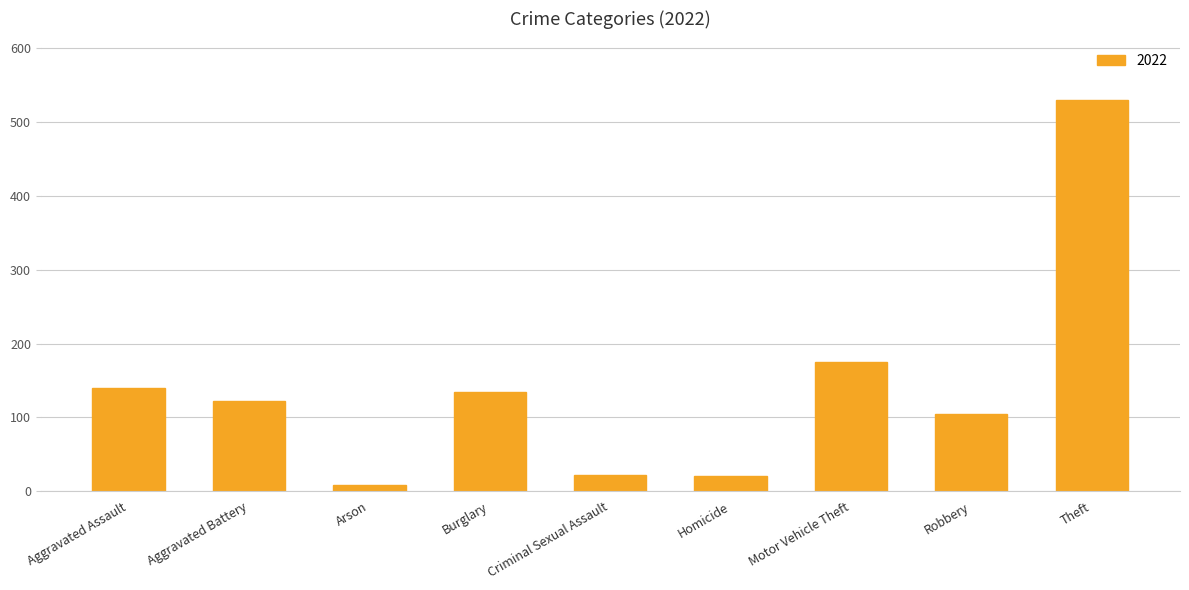

Where is the data nearest to the value 269?

Motor Vehicle Theft